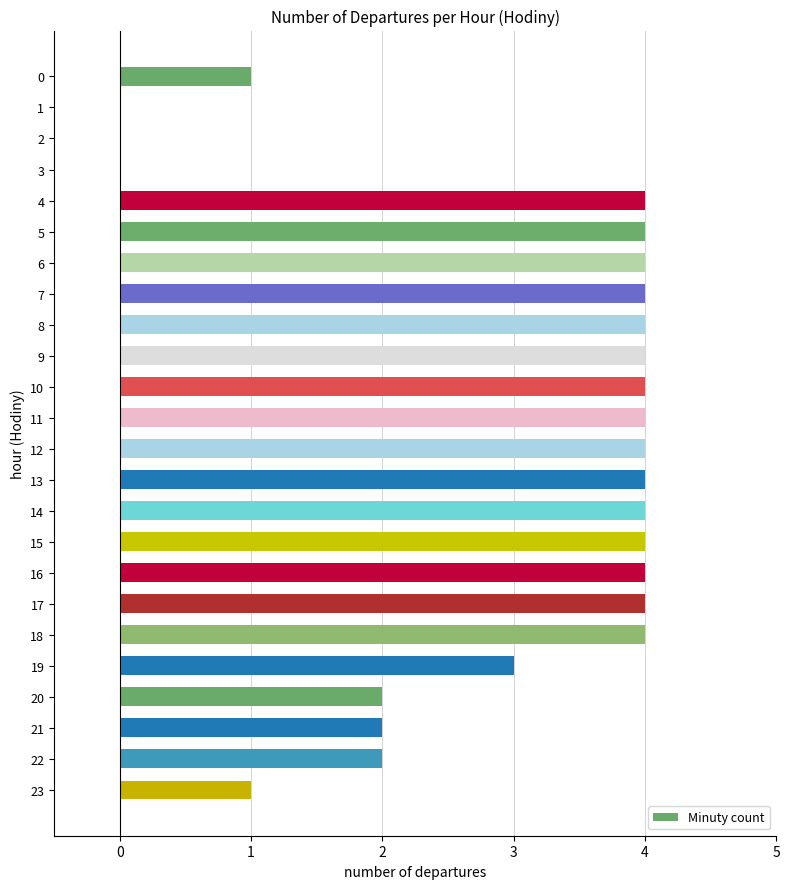

Between 2 and 5, which is larger?

5